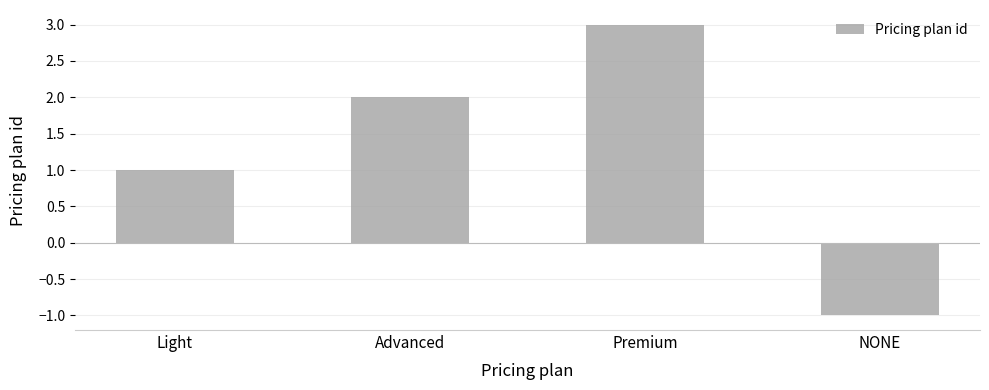

What is the change in value from Advanced to Premium?

+1